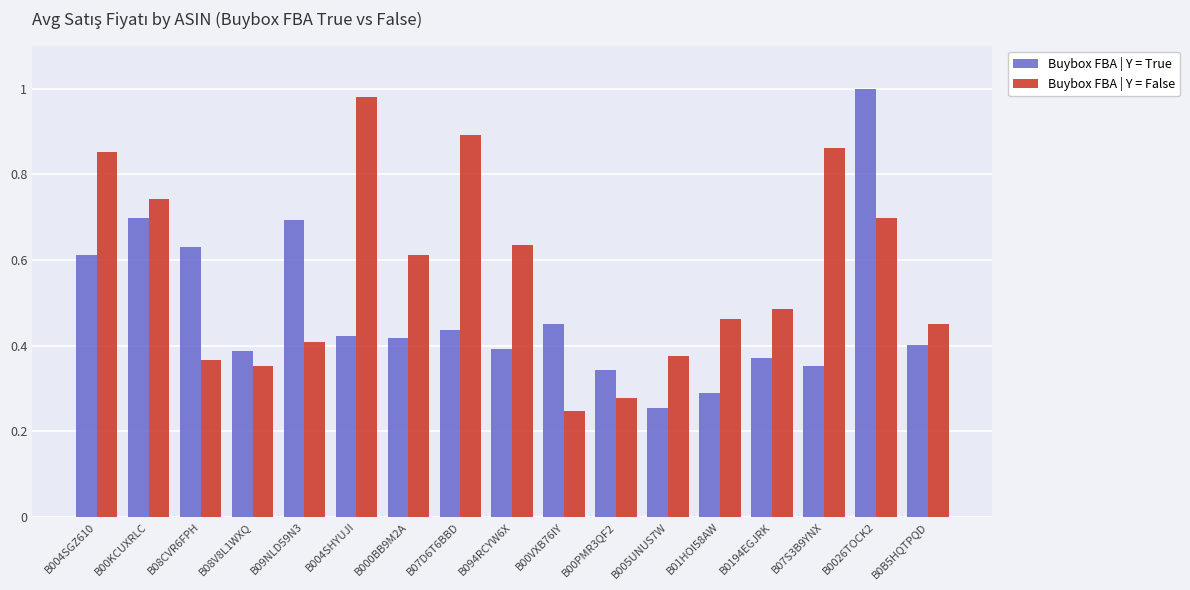

Count the number of data series in this chart.

2